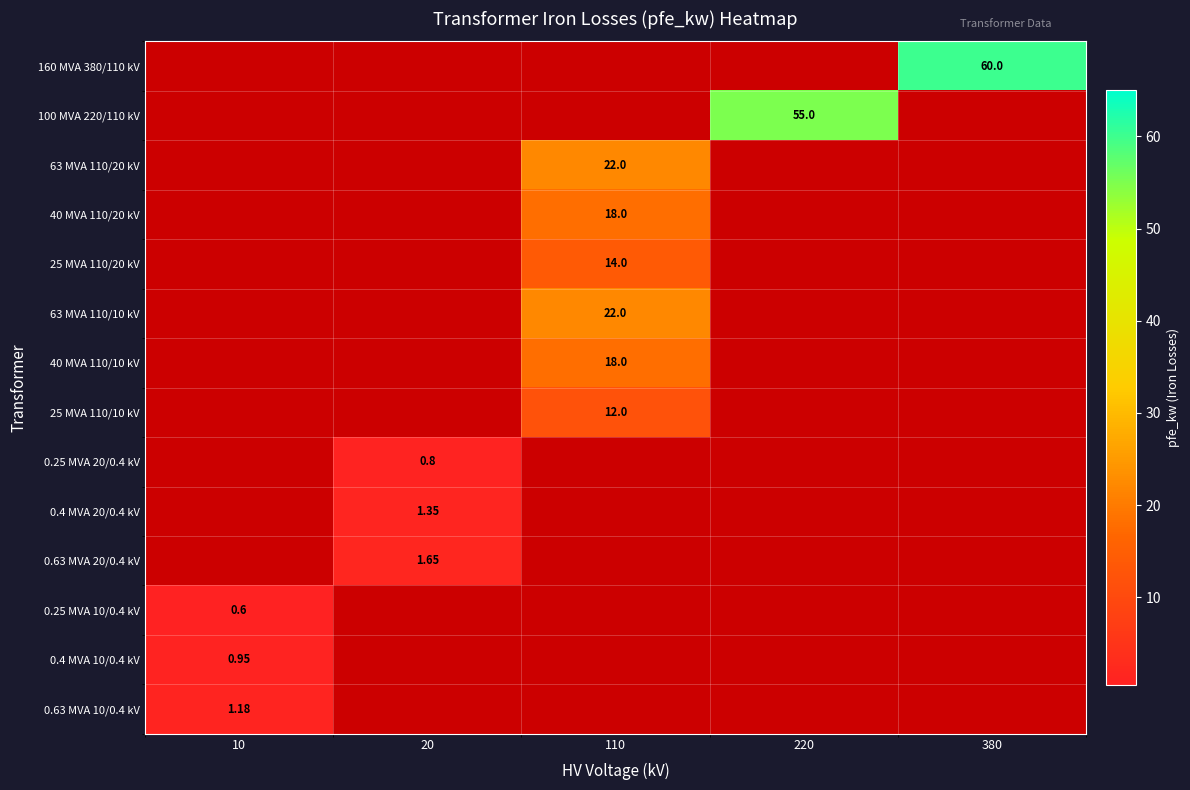

Which label corresponds to the largest value in the chart?

380